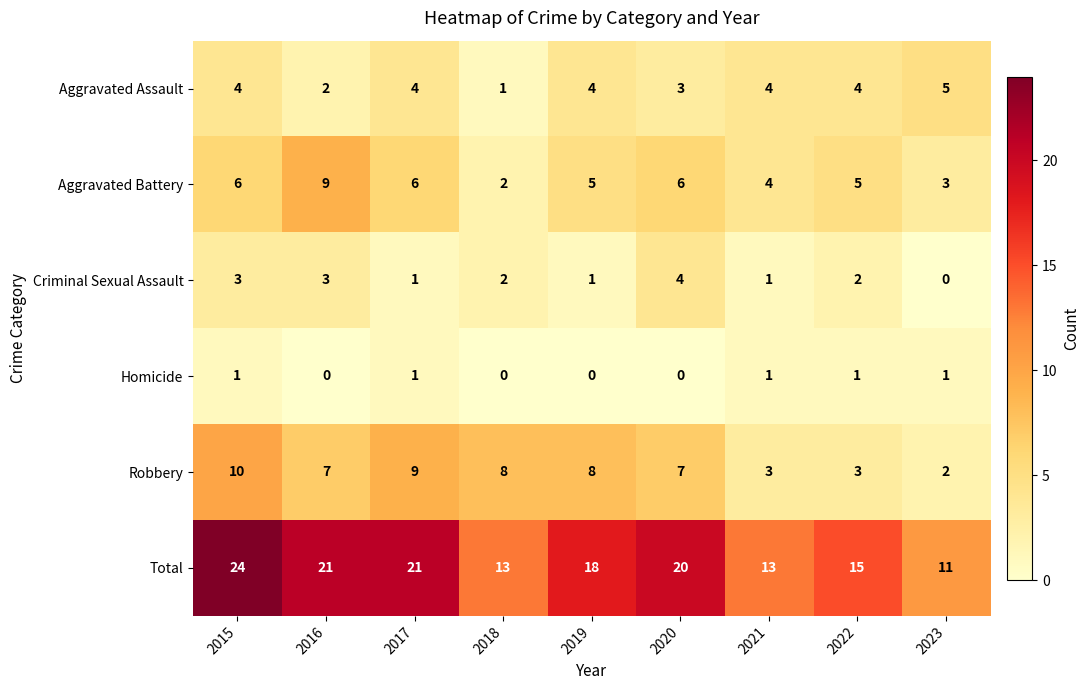

Is the value of Homicide at 2023 greater than the value of Aggravated Assault at 2016?

No